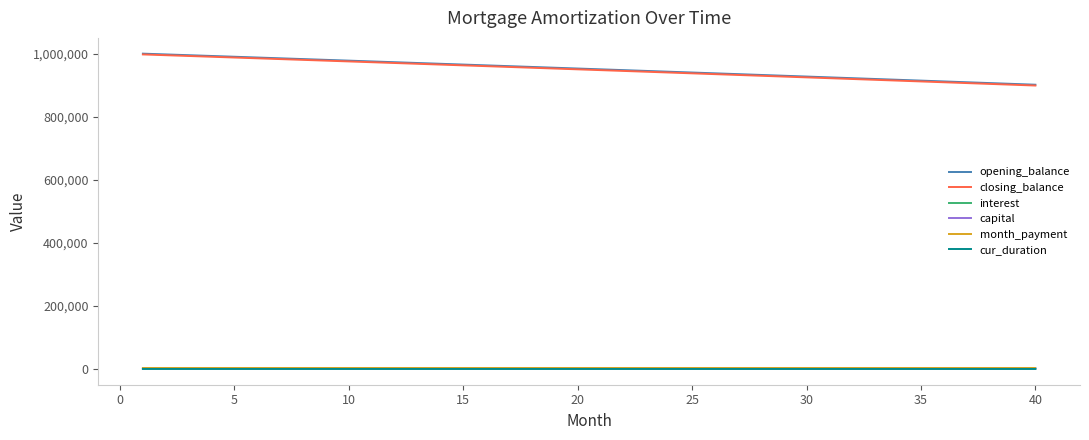

Is this an area chart (filled region under the line)?

No